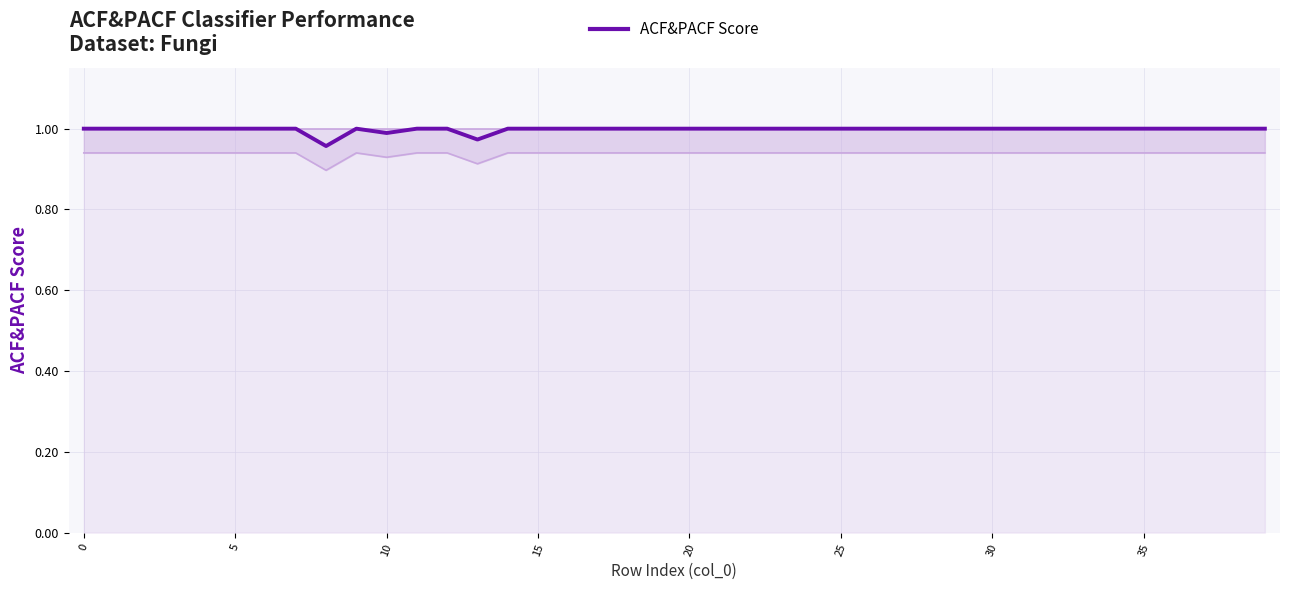

What is the maximum value shown in the chart?

1.0